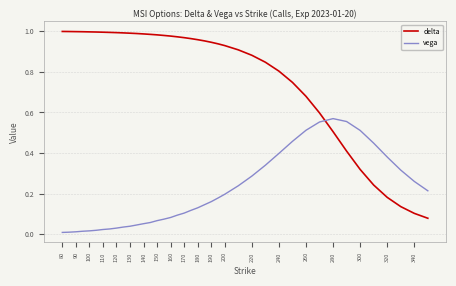

Which series has the widest spread of values?

delta